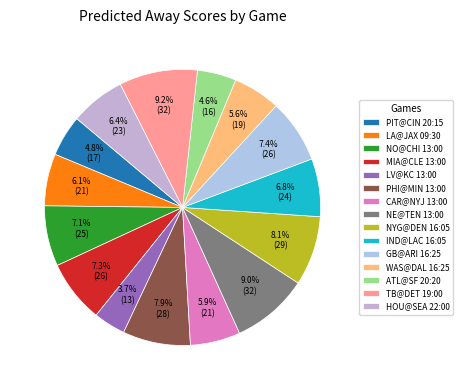

Is it true that NO@CHI 13:00 is 7% of the pie?

True